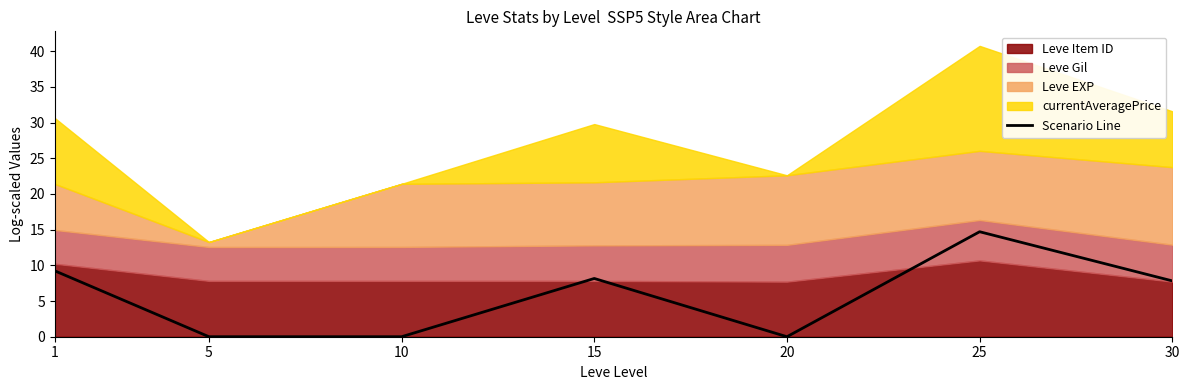

True or false: the data shows 5.2 at 10.

False